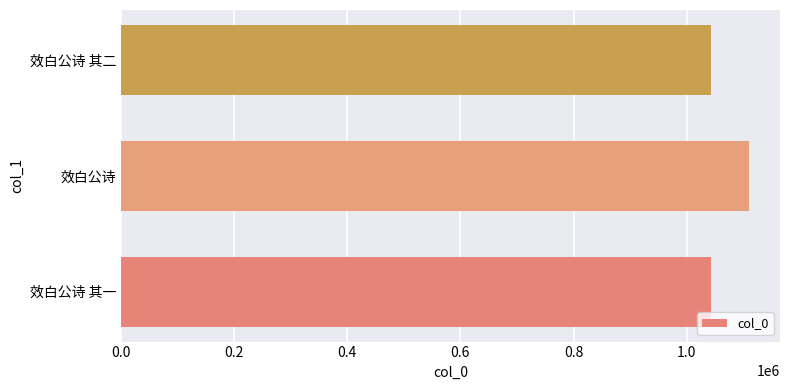

The chart shows a value of 1042687 at 效白公诗 其二. True or false?

True